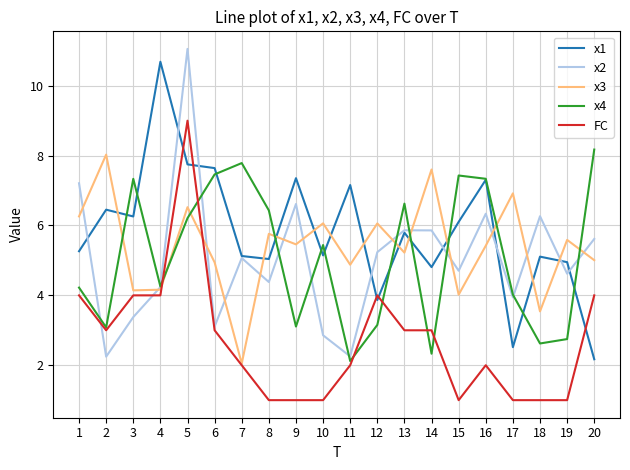

The x4 series shows 6.6 at 13. True or false?

True